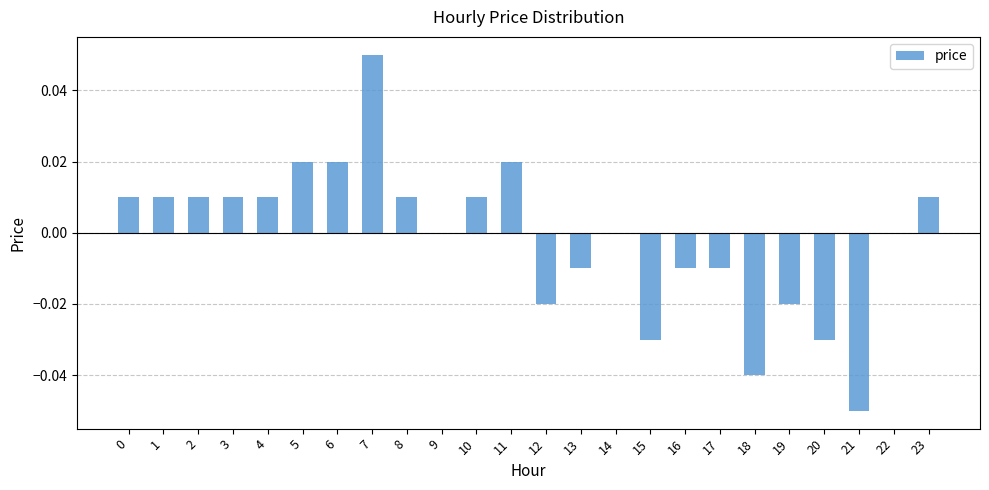

The value at 18 is -0.0. True or false?

True